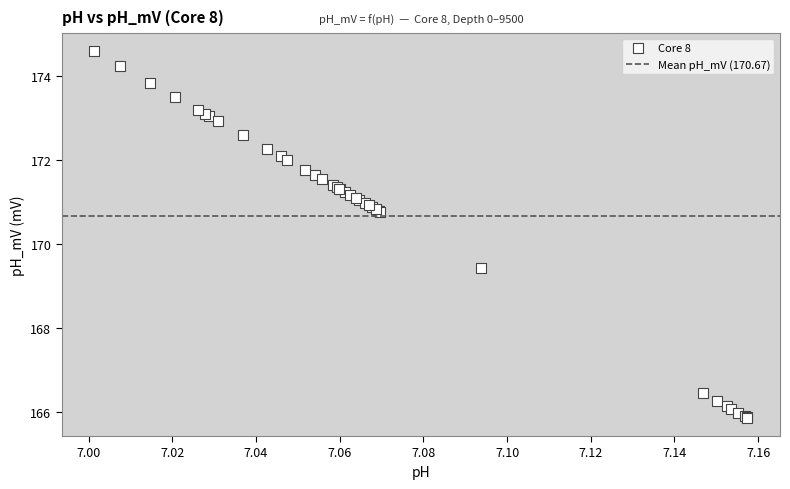

What Y value in the scatter plot is closest to 170?

169.4